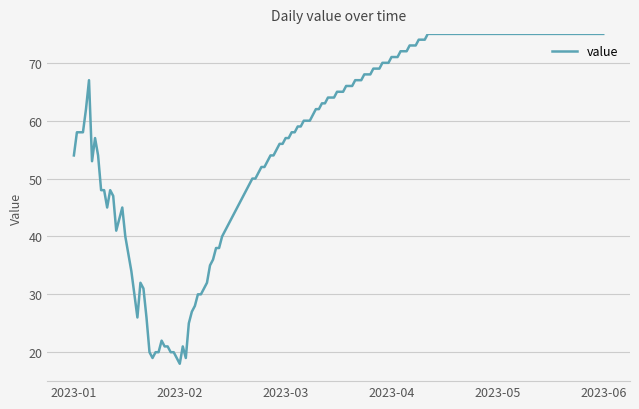

What is the difference between the maximum and minimum values?

57